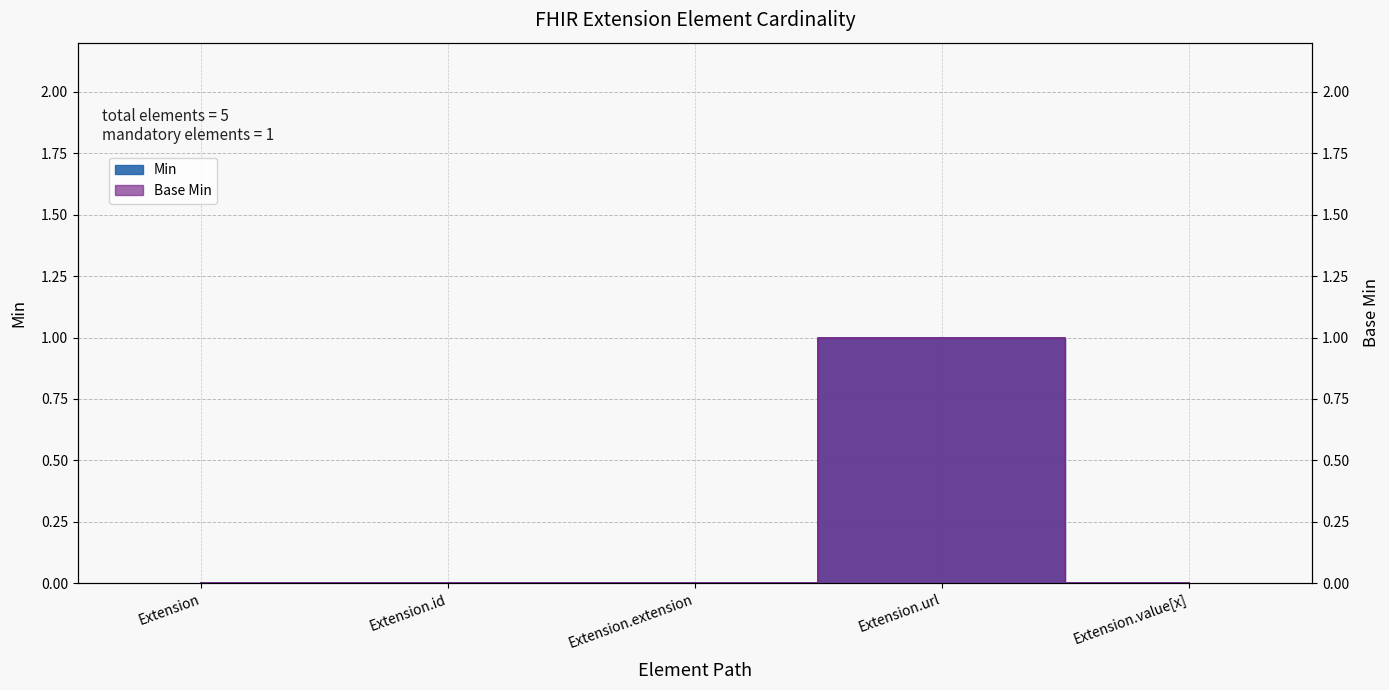

What is the greatest value displayed?

1